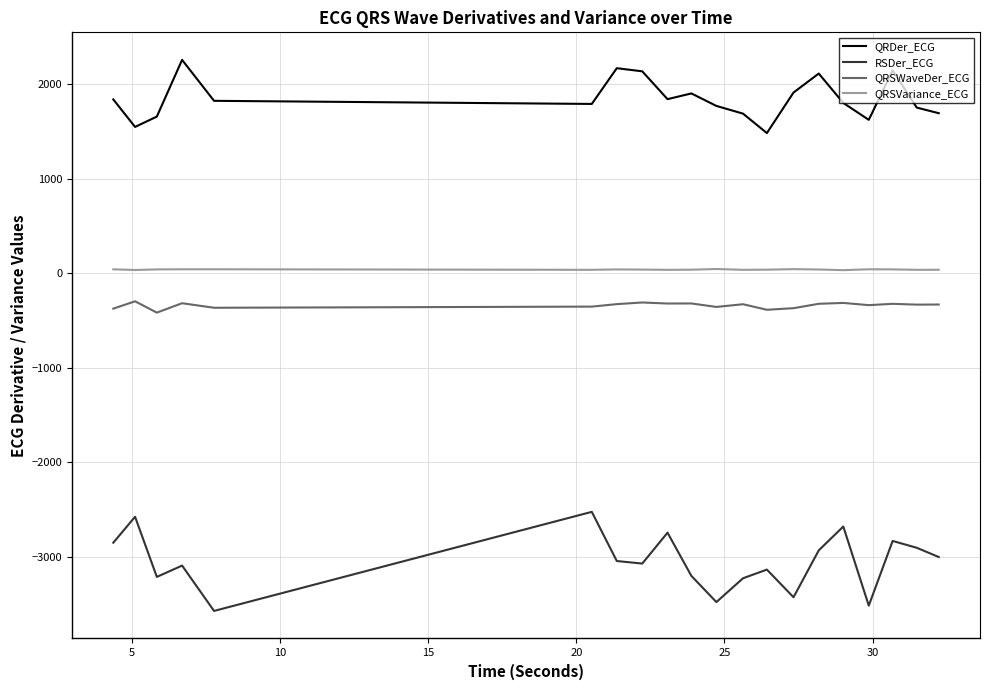

What is the sum of all QRDer_ECG values?

37000.0